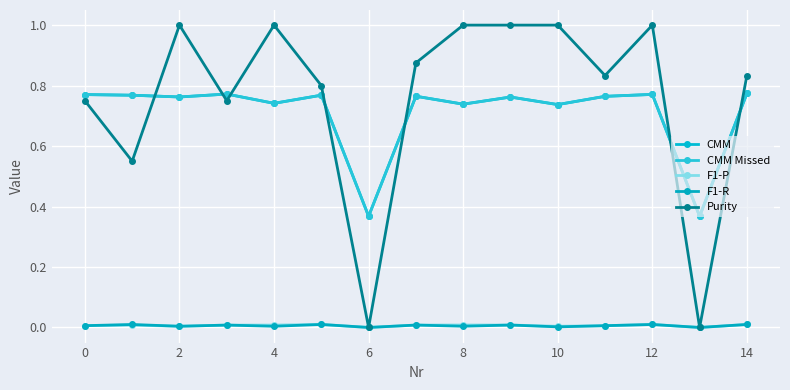

What is the greatest value displayed?

1.0